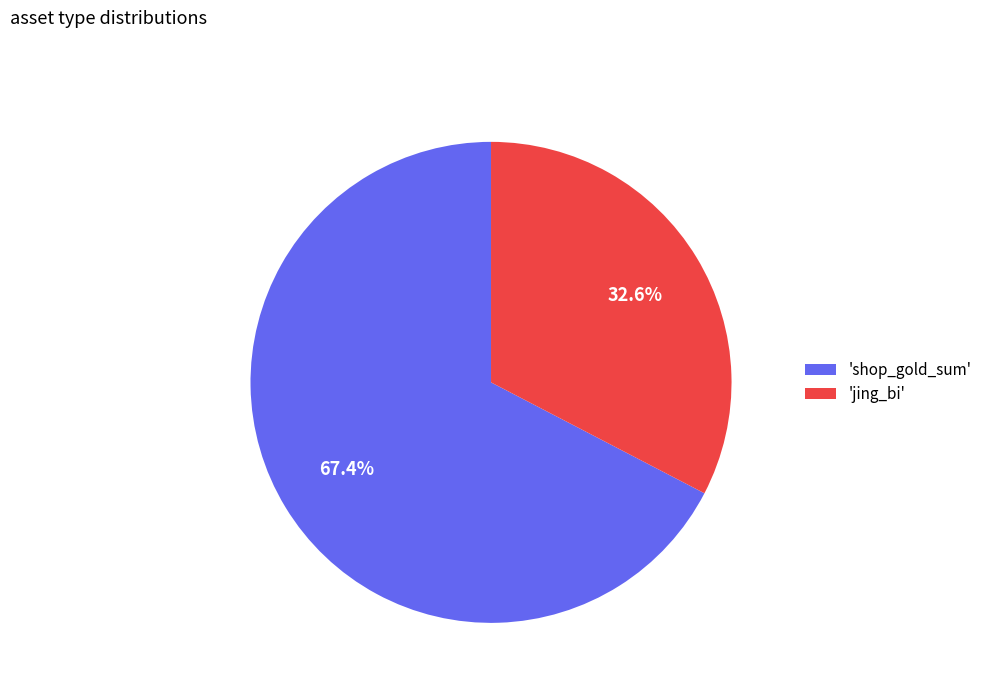

Does 'jing_bi' represent more than half of the total?

No